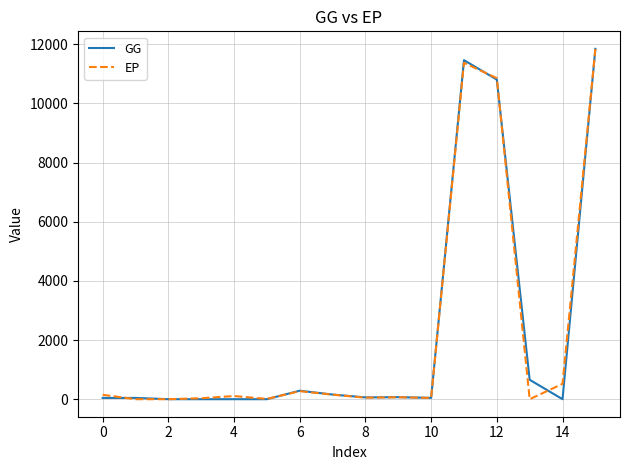

How many times do GG and EP cross each other?

7